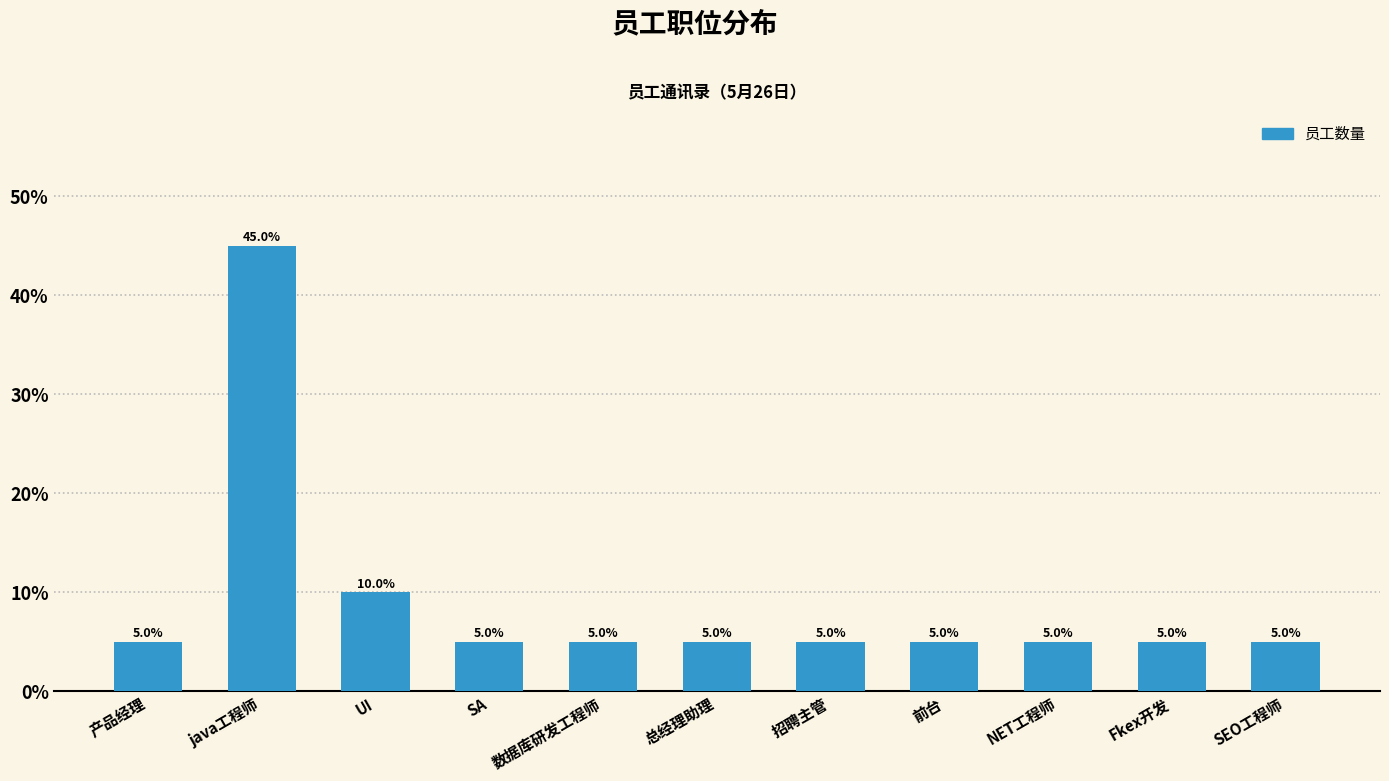

Which category has the highest value across all series?

java工程师